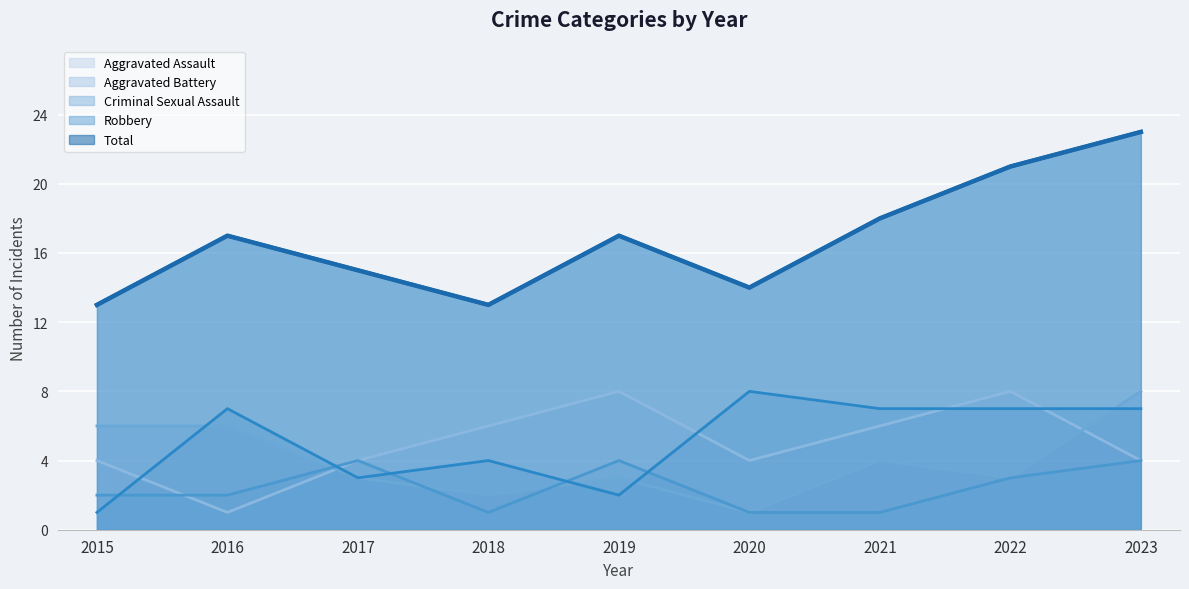

What is the value of the Criminal Sexual Assault point at the 3rd from the left?

4